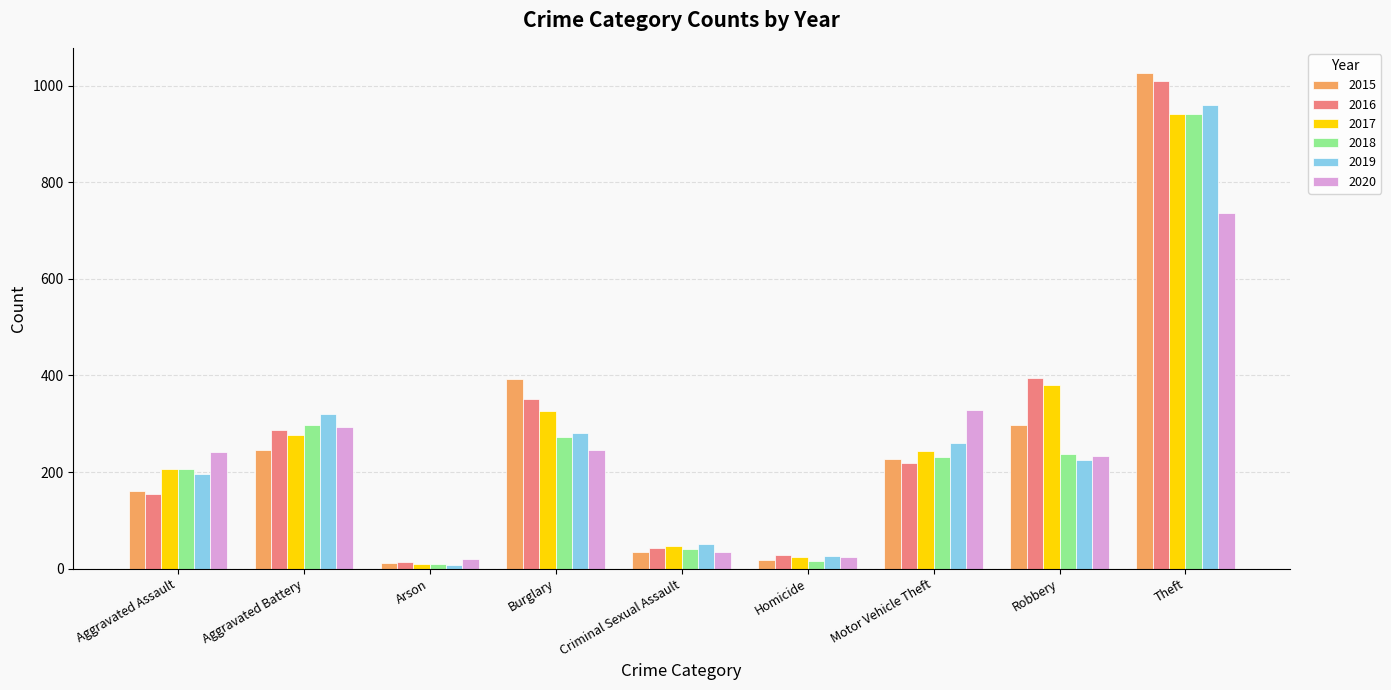

What is the label of the 9th bar from the right?

Aggravated Assault